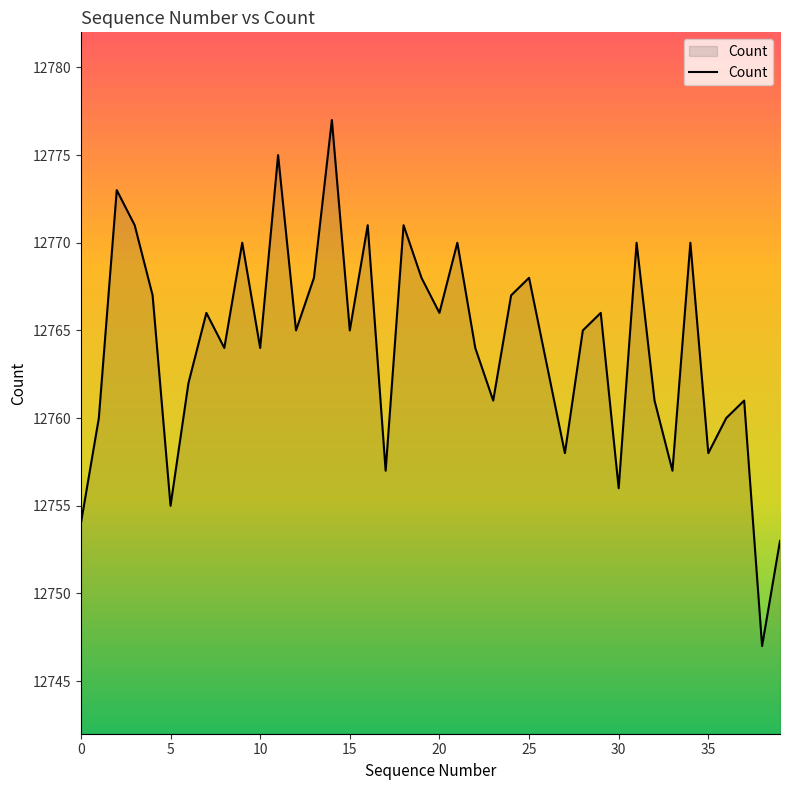

Does the chart display data point markers on the line(s)?

No